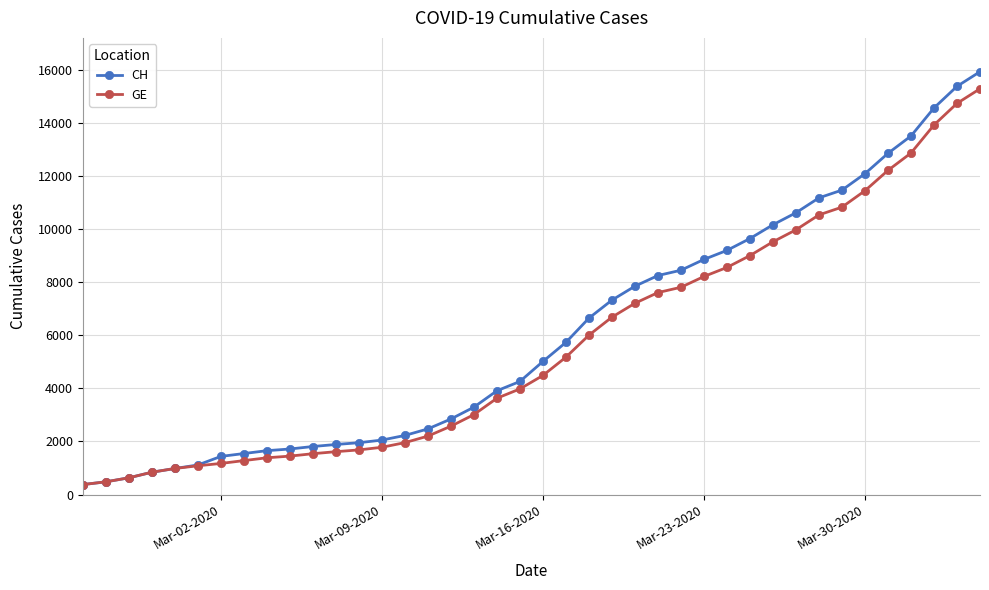

What is the minimum value for GE?

375